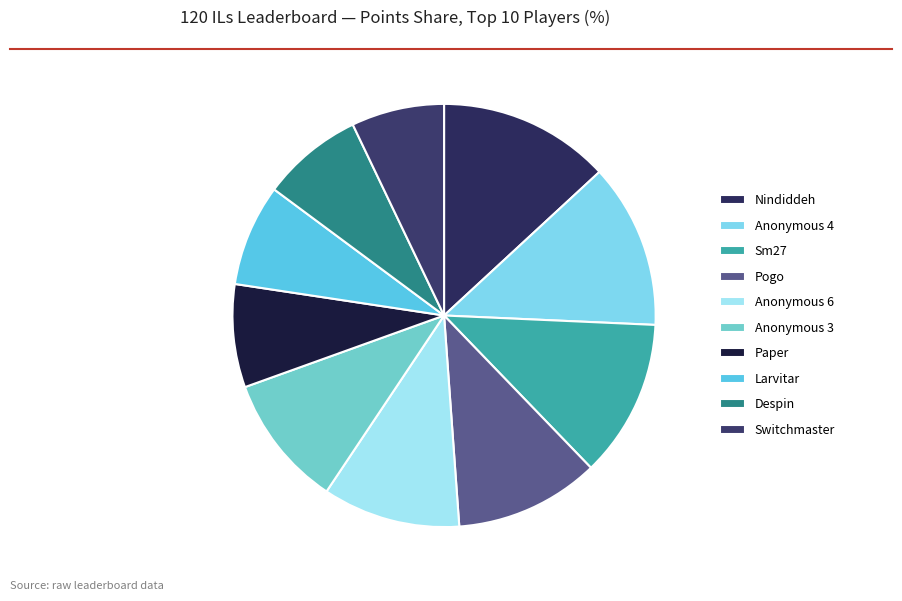

To the nearest percent, what is the combined percentage of Sm27 and Pogo?

23%